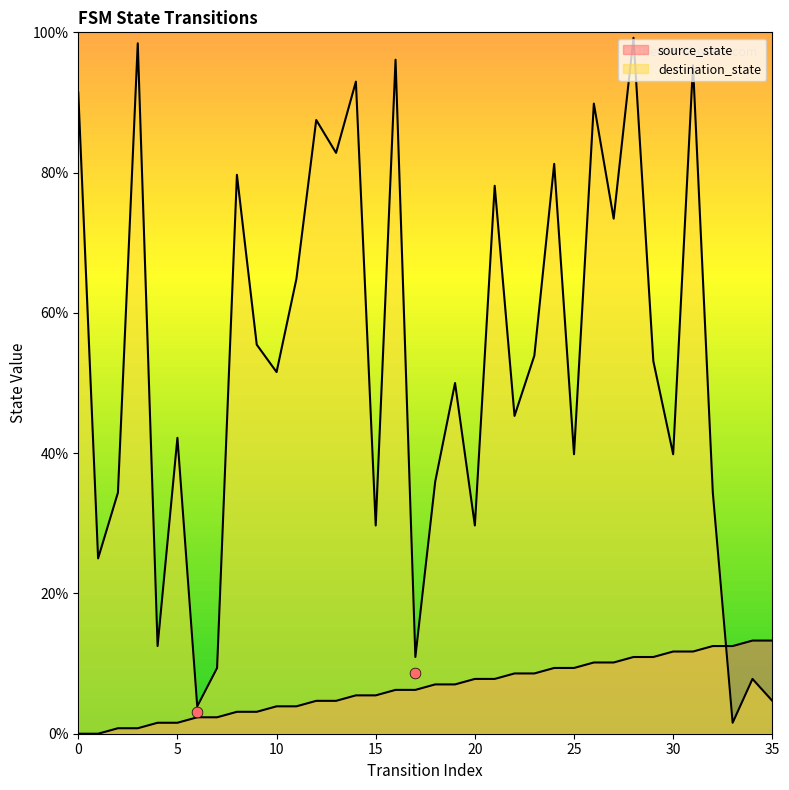

Which series has the largest Y range (max minus min)?

destination_state